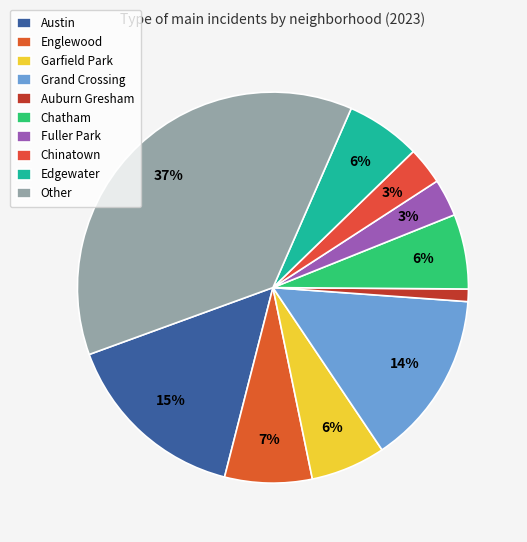

Rank the categories by value from highest to lowest.

Other, Austin, Grand Crossing, Englewood, Garfield Park, Chatham, Edgewater, Fuller Park, Chinatown, Auburn Gresham